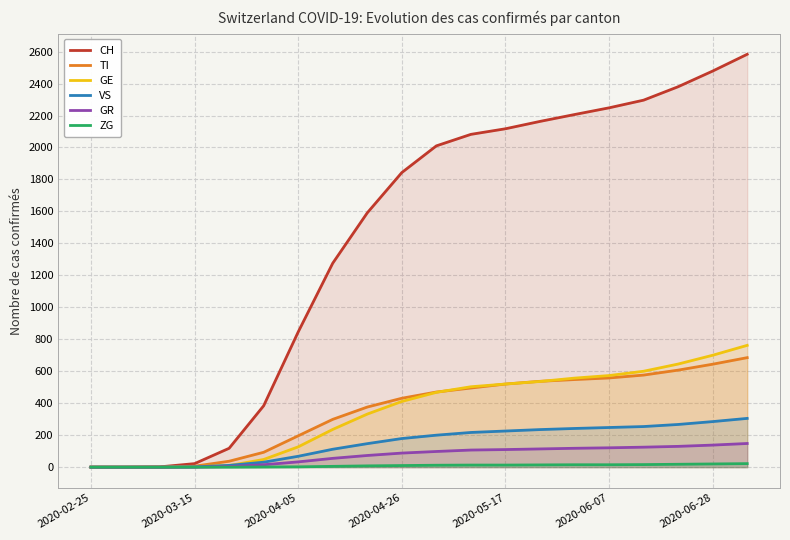

True or false: ZG and VS intersect in this chart.

False